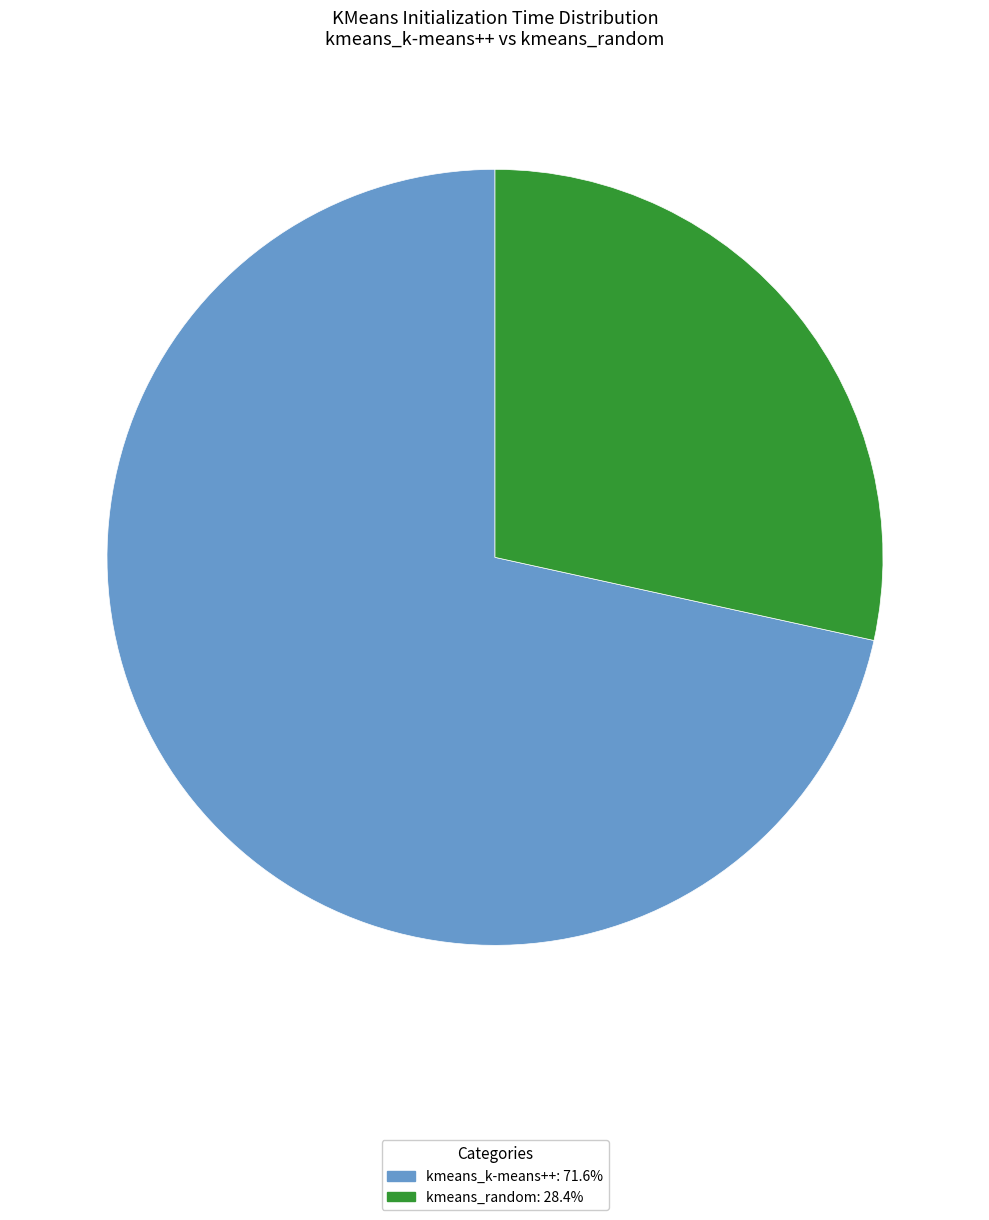

Approximately how many times larger is the value at kmeans_random compared to kmeans_k-means++?

0.4